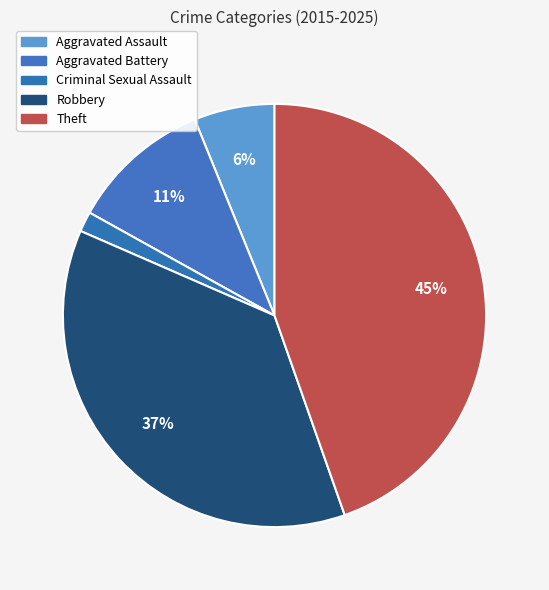

How many segments does this pie chart have?

5